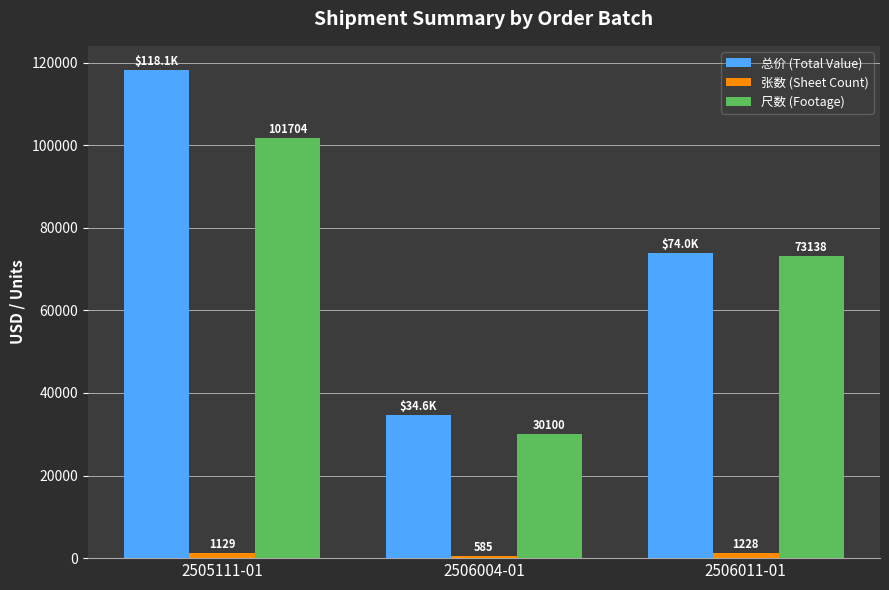

What value does the 总价 (Total Value) series have at 2505111-01?

118141.5